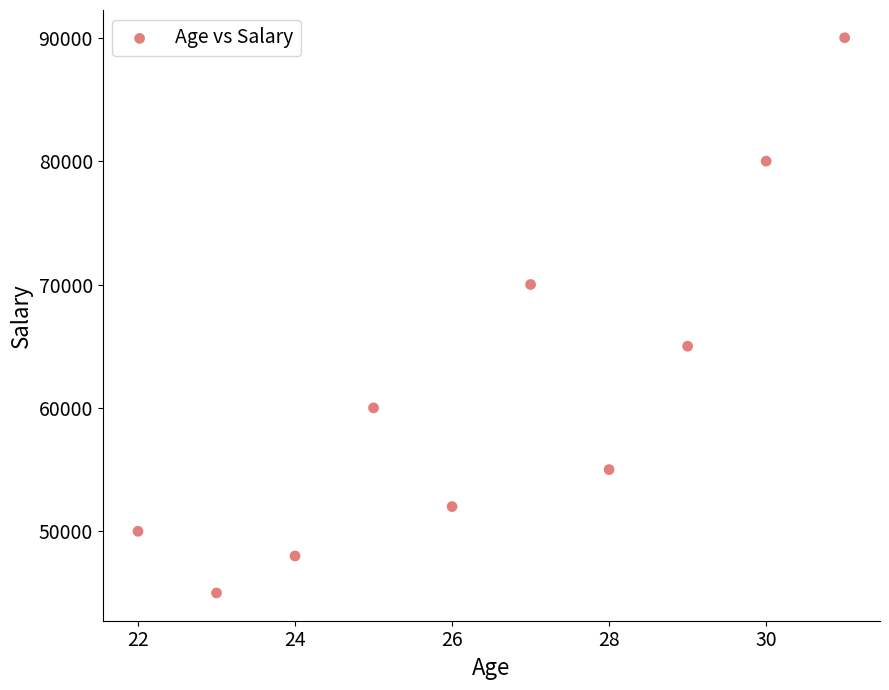

What is the range of Y values (max minus min)?

45000